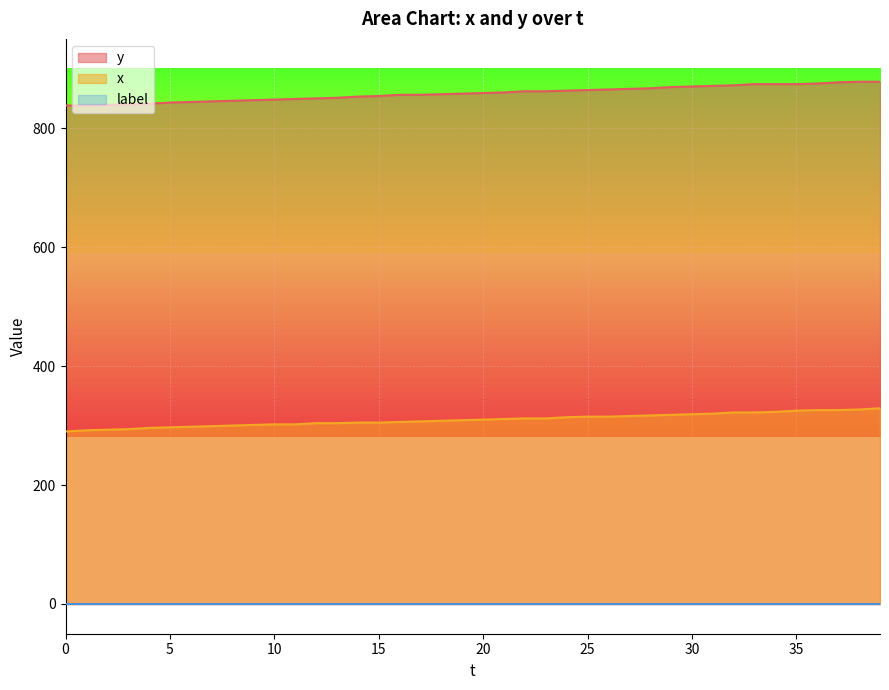

What is the difference between the maximum and minimum values in the x series?

39